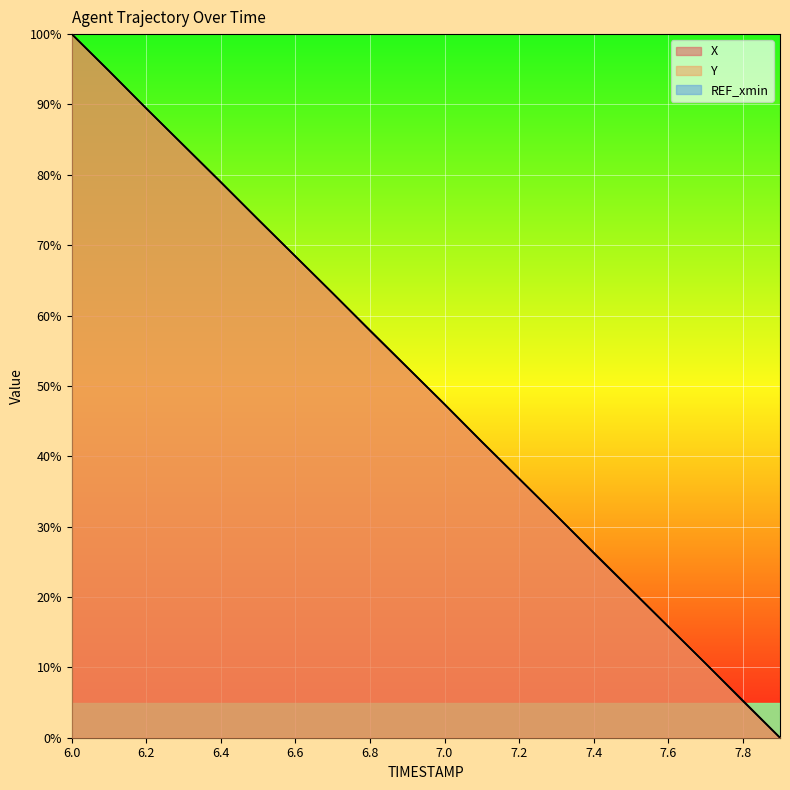

List the series in order of their peak value, lowest first.

X, Y